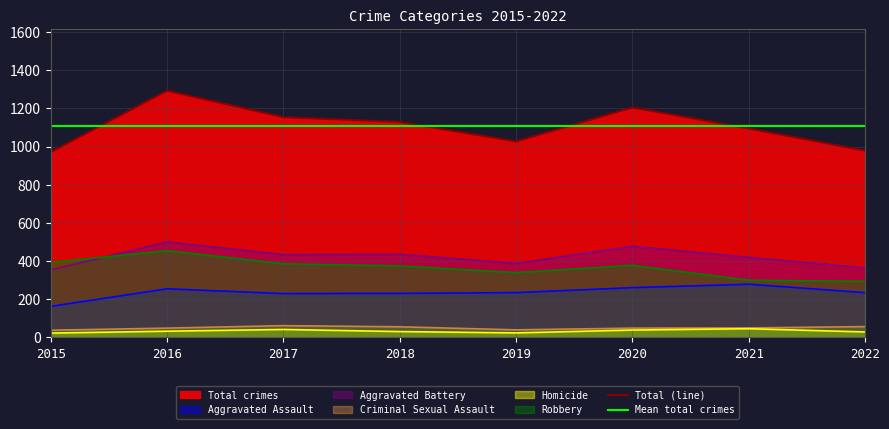

Reading left to right, extract all data points from this chart.

Aggravated Assault: 163	255	230	231	235	261	279	235
Aggravated Battery: 354	501	434	436	388	478	420	364
Criminal Sexual Assault: 38	49	62	56	40	49	50	57
Homicide: 23	33	42	31	24	39	46	29
Robbery: 393	455	386	375	340	378	300	294